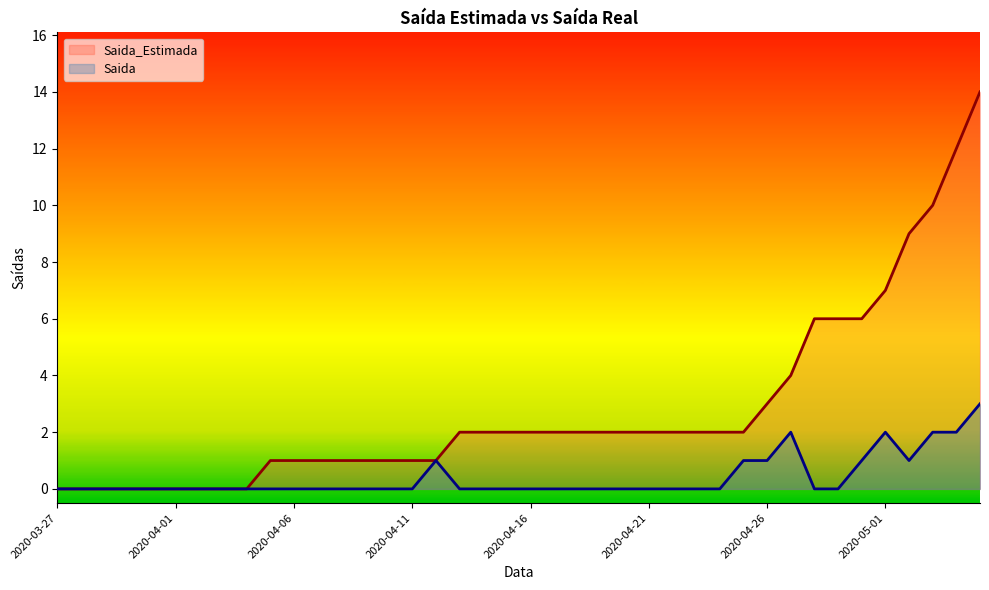

Reading right to left, list all the values displayed in this chart.

Saida_Estimada: 14	12	10	9	7	6	6	6	4	3	2	2	2	2	2	2	2	2	2	2	2	2	2	1	1	1	1	1	1	1	1	0	0	0	0	0	0	0	0	0
Saida: 3	2	2	1	2	1	0	0	2	1	1	0	0	0	0	0	0	0	0	0	0	0	0	1	0	0	0	0	0	0	0	0	0	0	0	0	0	0	0	0